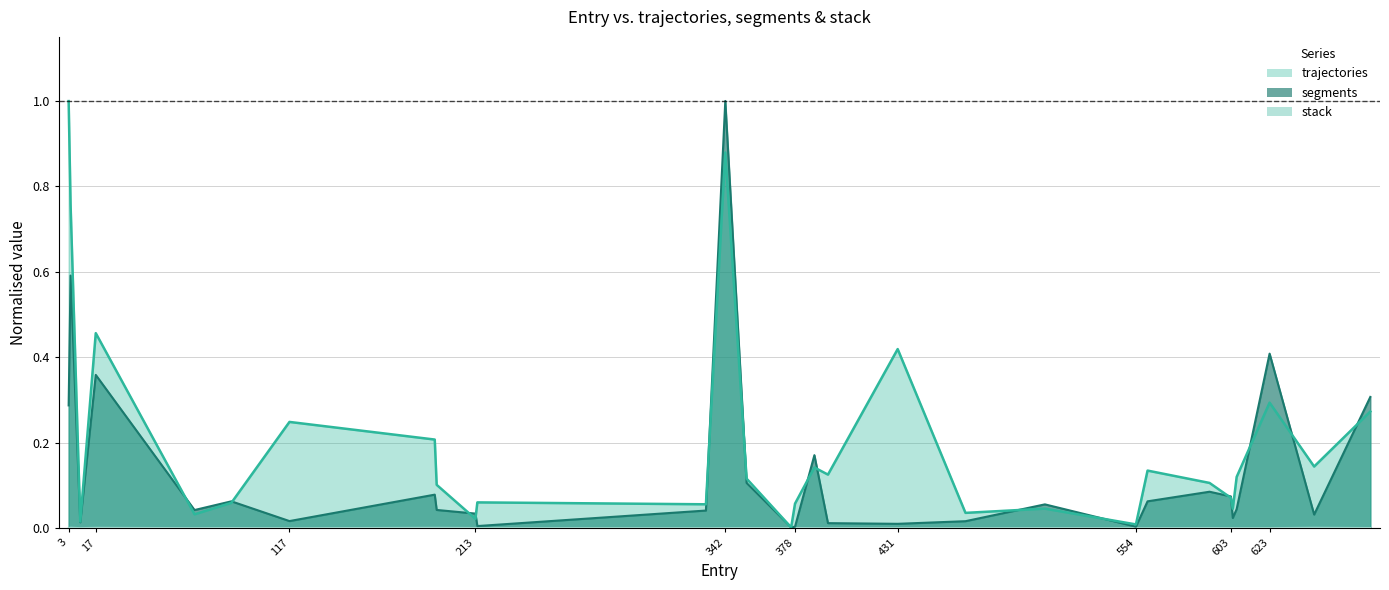

How many interior local peaks does the segments series have?

9